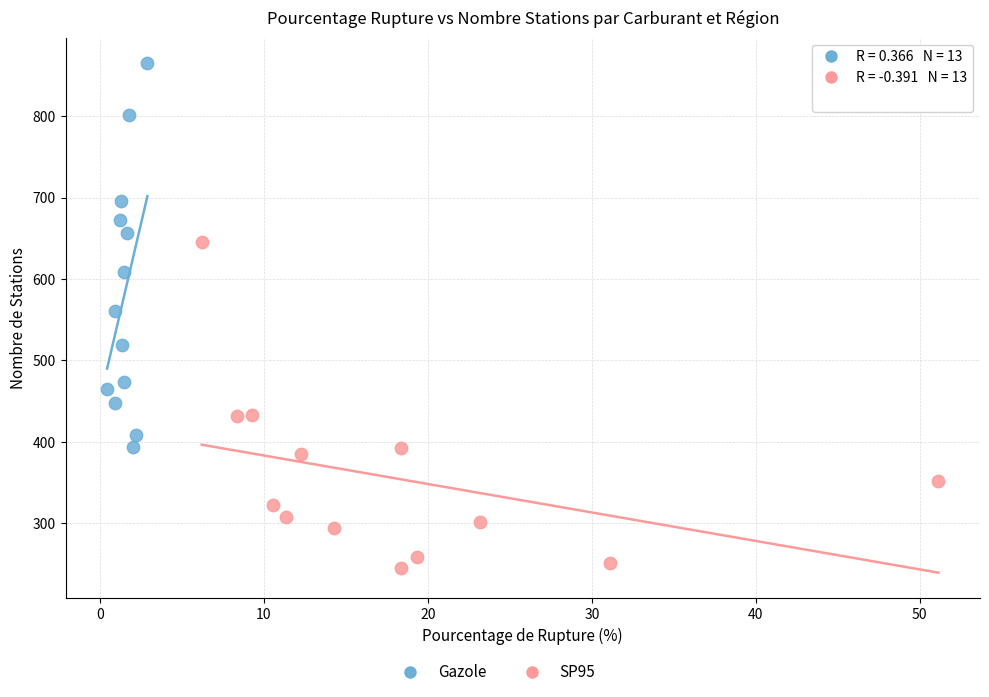

Which series reaches the minimum Y coordinate?

SP95